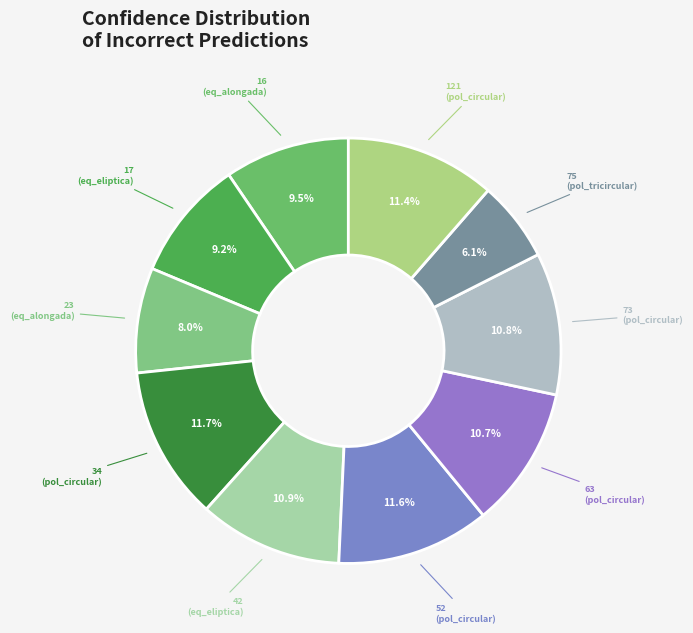

Is there any slice that represents more than half of the pie?

No